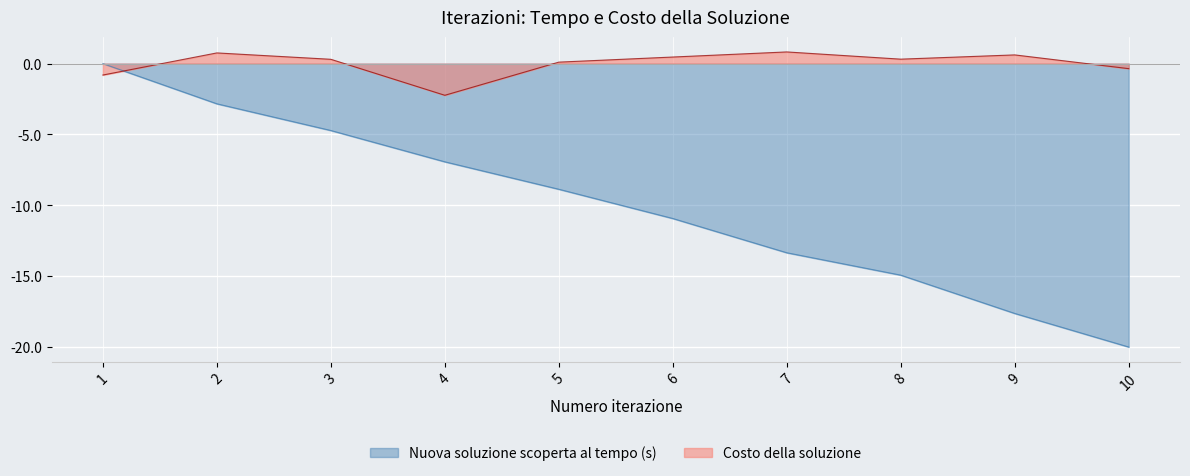

What are all the series names shown in the legend?

Nuova soluzione scoperta al tempo (s), Costo della soluzione